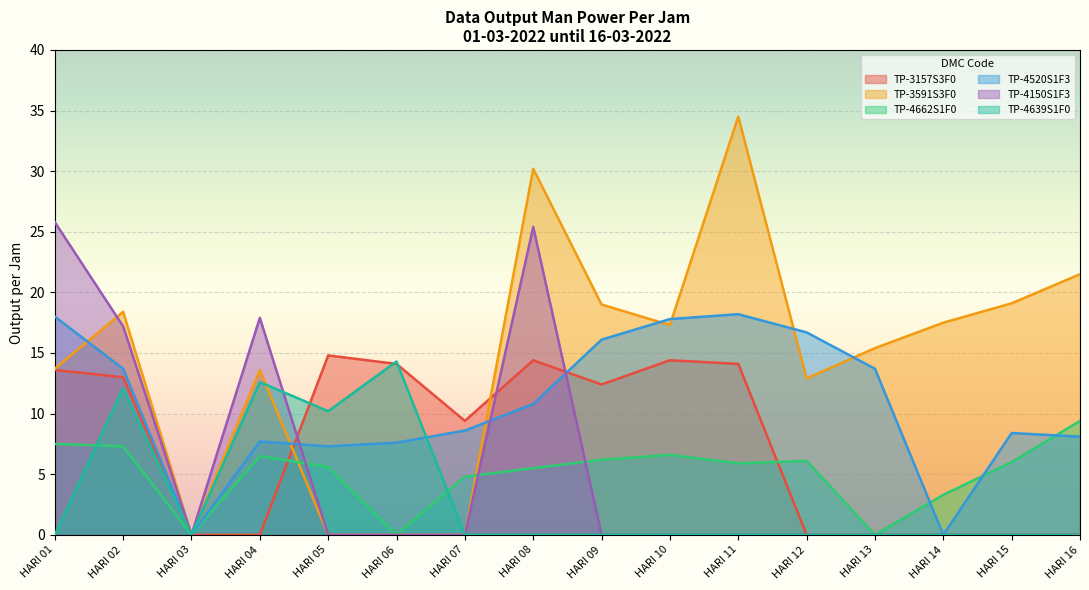

At how many categories does at least one series exceed 29?

2